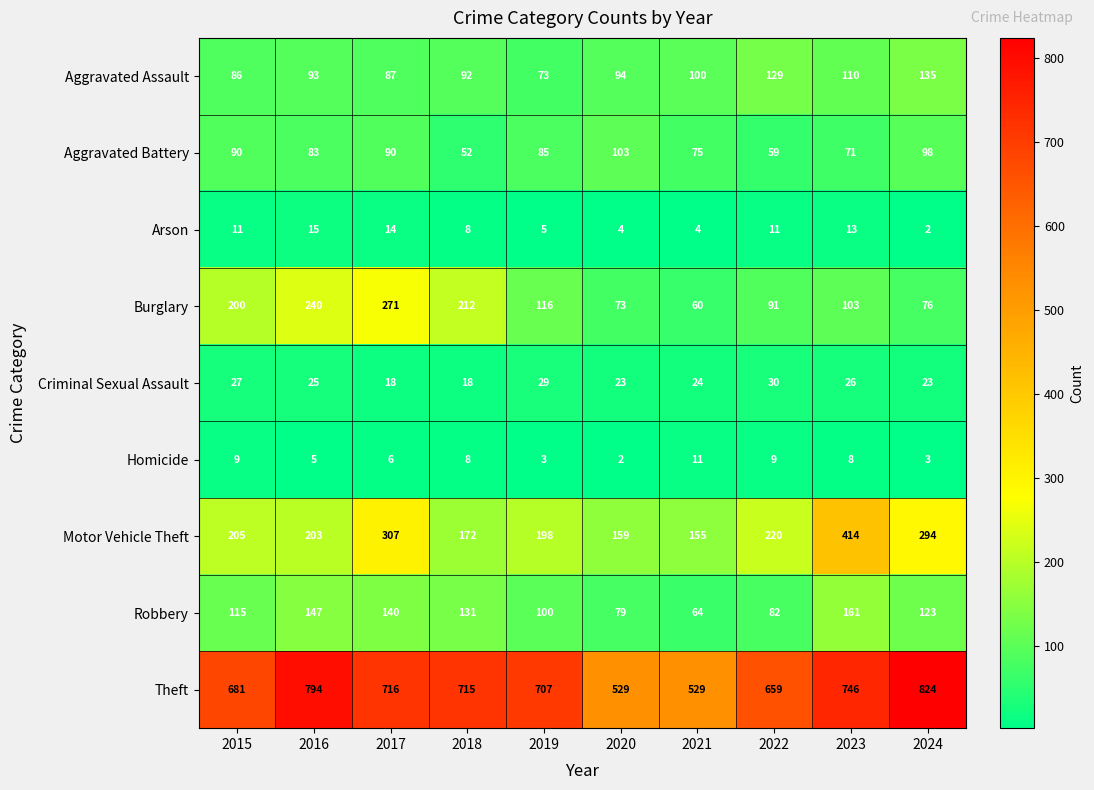

Which category has the highest value in the Criminal Sexual Assault series?

2022